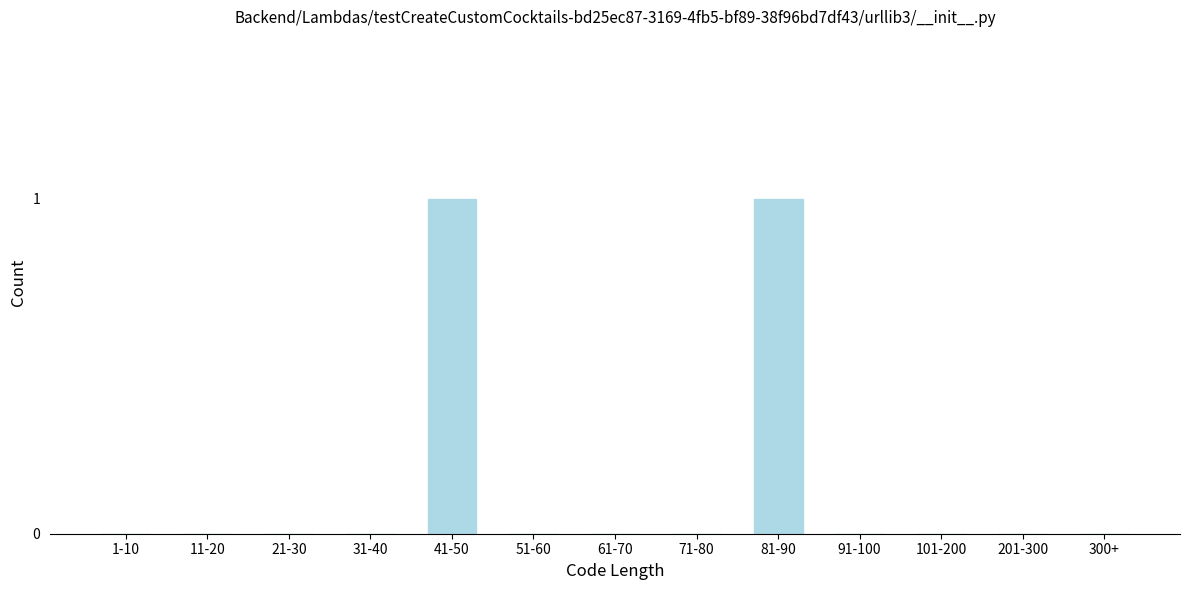

Reading right to left, extract all data points from this chart.

300+=0	201-300=0	101-200=0	91-100=0	81-90=1	71-80=0	61-70=0	51-60=0	41-50=1	31-40=0	21-30=0	11-20=0	1-10=0